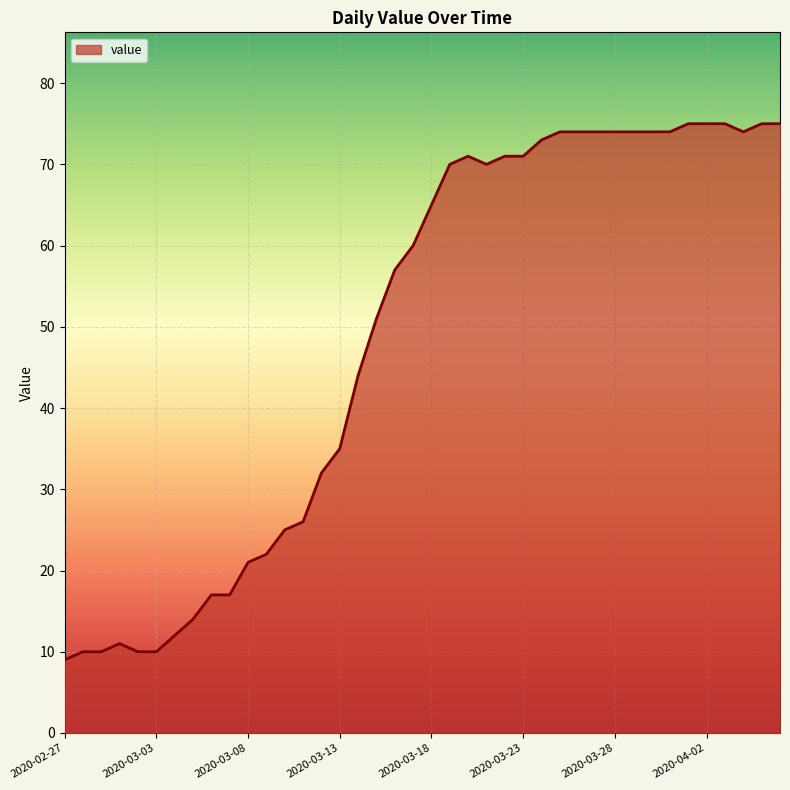

What is the greatest value displayed?

75